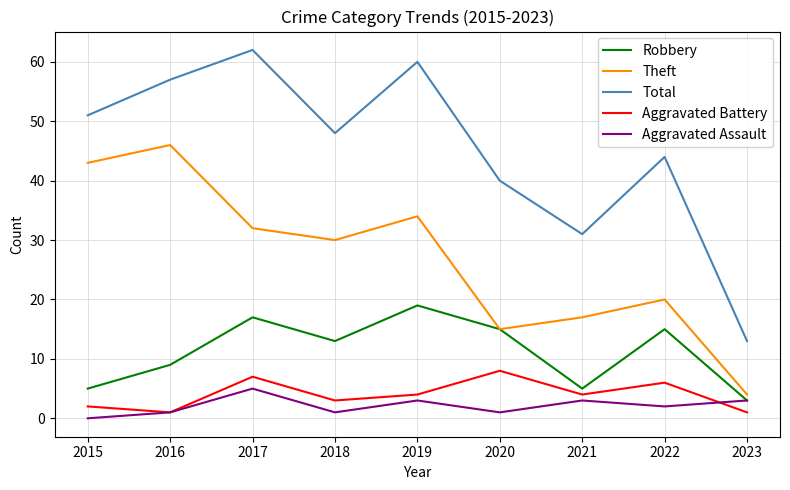

At which category does the chart reach its peak across all series?

2017